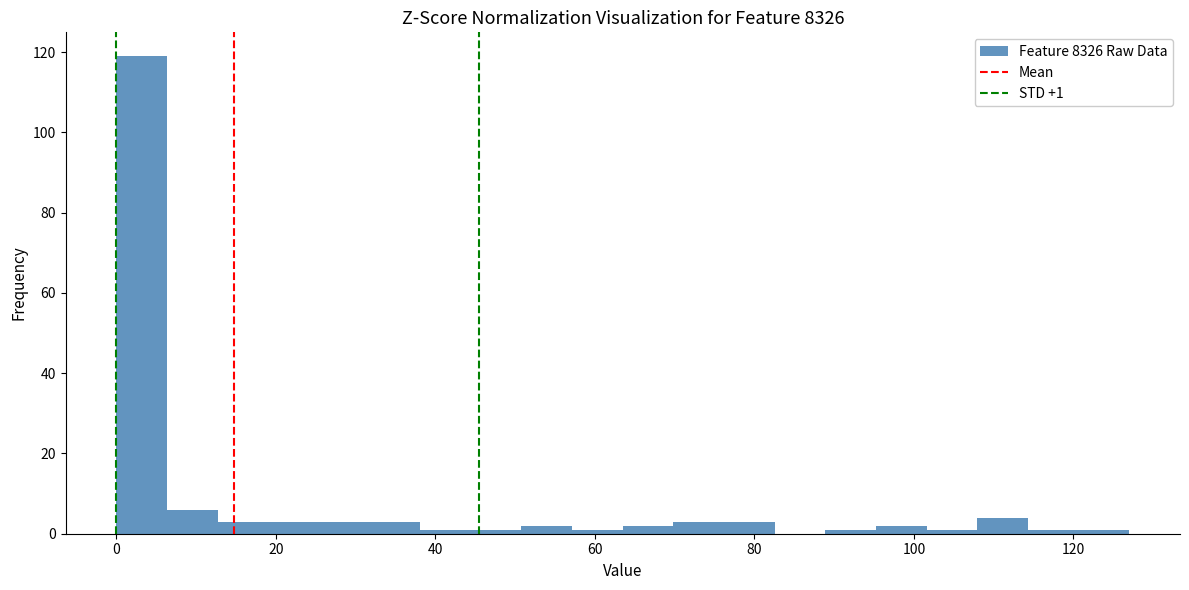

Around what value on the x-axis is the tallest bar? Give the approximate position of its centre, as read against the axis.

4